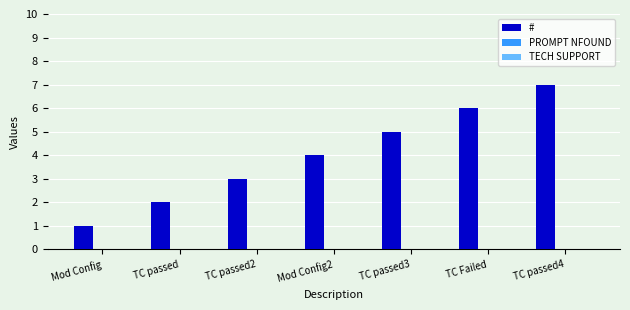

Rank the categories by value from highest to lowest.

TC passed4, TC Failed, TC passed3, Mod Config2, TC passed2, TC passed, Mod Config